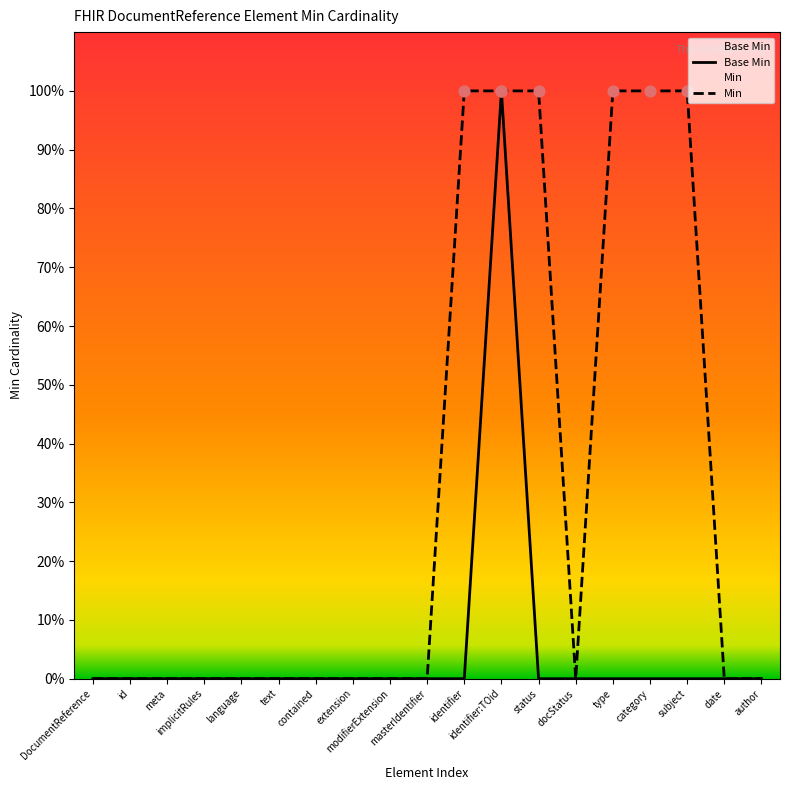

Which series has the largest total across all categories?

Min